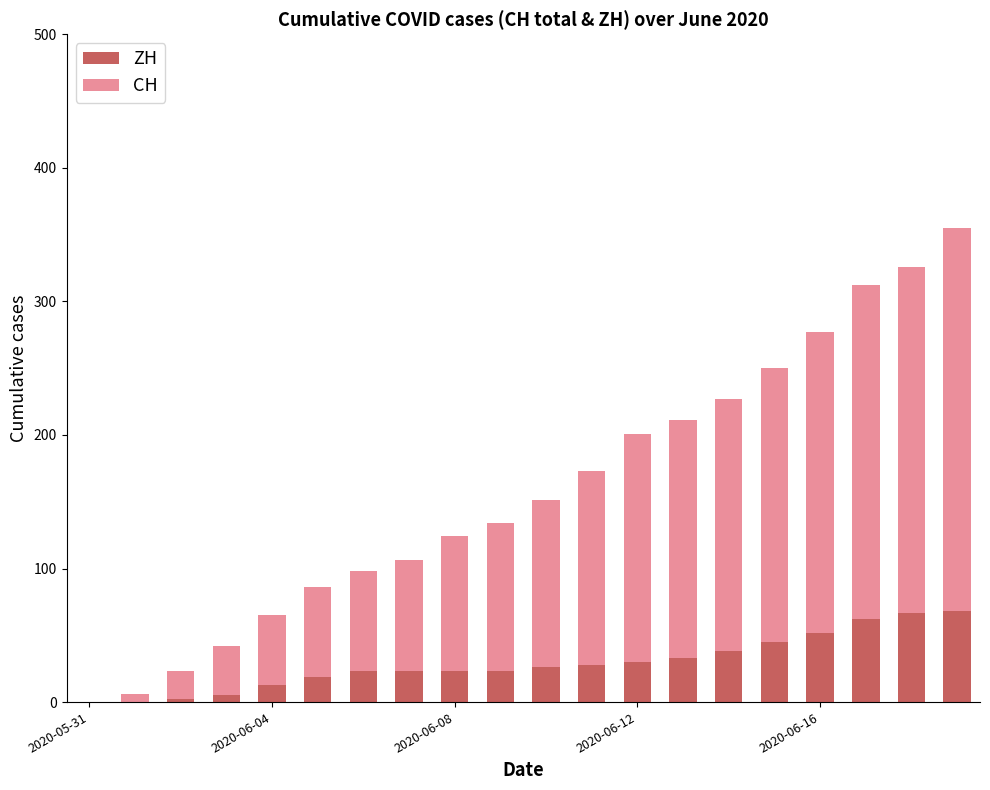

What is the highest value of the ZH series?

68